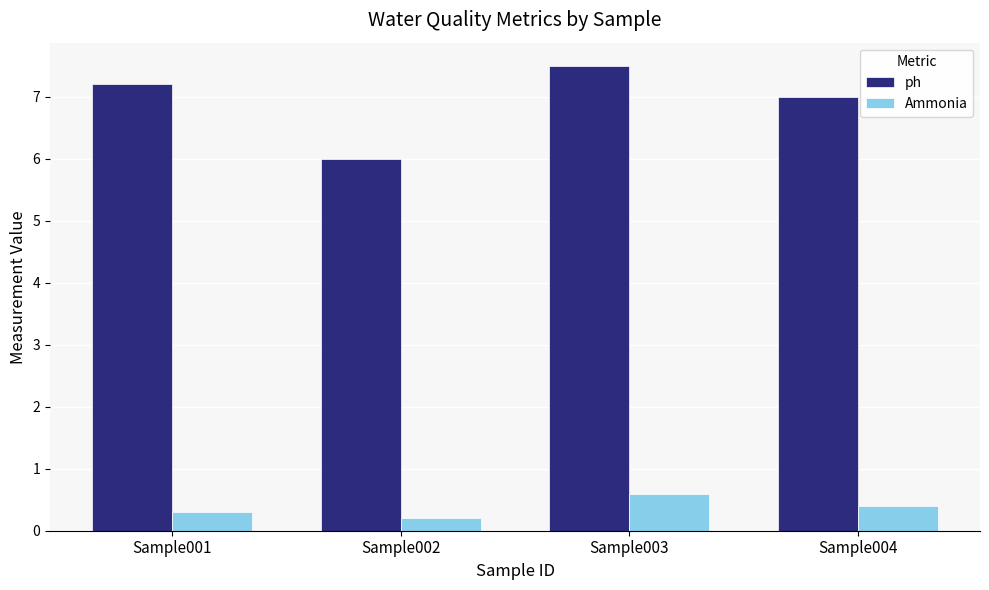

Where does the ph series first go above 7?

Sample001